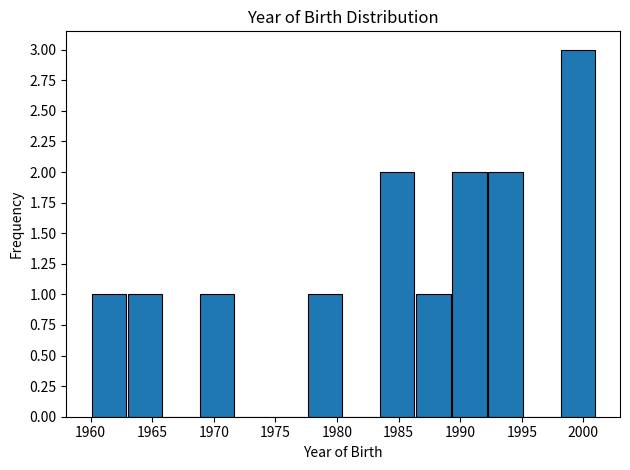

Reading left to right, list every bar in this chart as the range it spans on the x-axis followed by its height. Neither the bar edges nor the heights are printed on the chart, so give them approximately, as read against the axes.

1960.0 to 1963.0: 1
1963.0 to 1966.0: 1
1966.0 to 1969.0: 0
1969.0 to 1971.5: 1
1971.5 to 1974.5: 0
1974.5 to 1977.5: 0
1977.5 to 1980.5: 1
1980.5 to 1983.5: 0
1983.5 to 1986.5: 2
1986.5 to 1989.5: 1
1989.5 to 1992.0: 2
1992.0 to 1995.0: 2
1995.0 to 1998.0: 0
1998.0 to 2001.0: 3